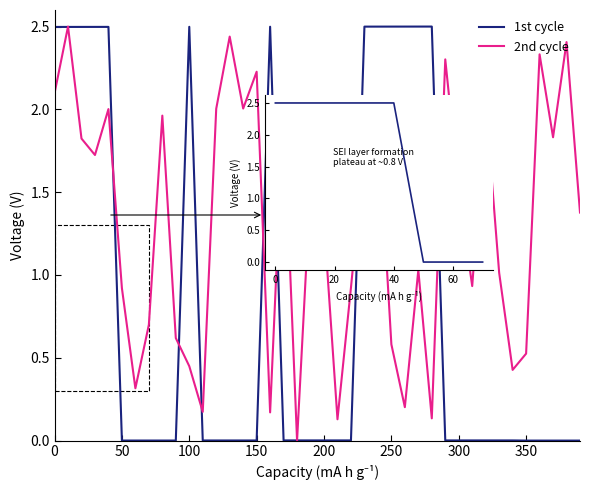

List the series in order of their overall mean, highest first.

2nd cycle, 1st cycle